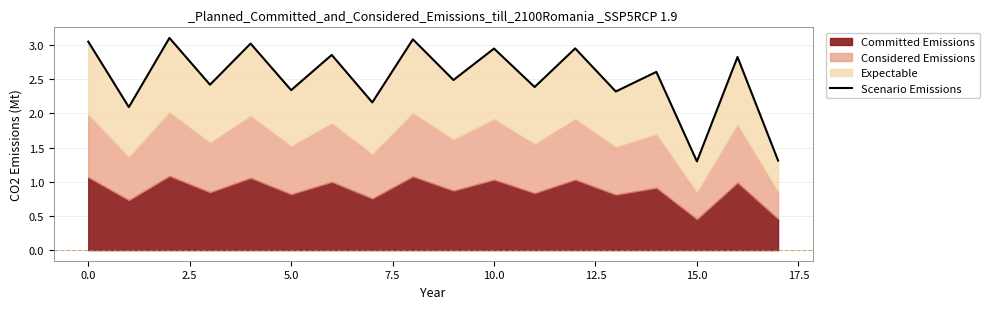

Between 7.5 and 5.0, which is larger?

7.5